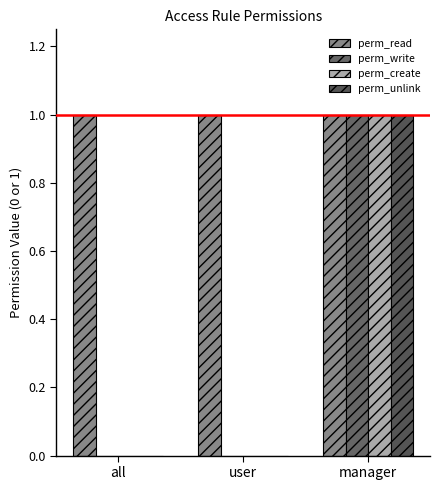

Reading right to left, what are all the values shown in this chart?

perm_read: manager=1	user=1	all=1
perm_write: manager=1	user=0	all=0
perm_create: manager=1	user=0	all=0
perm_unlink: manager=1	user=0	all=0